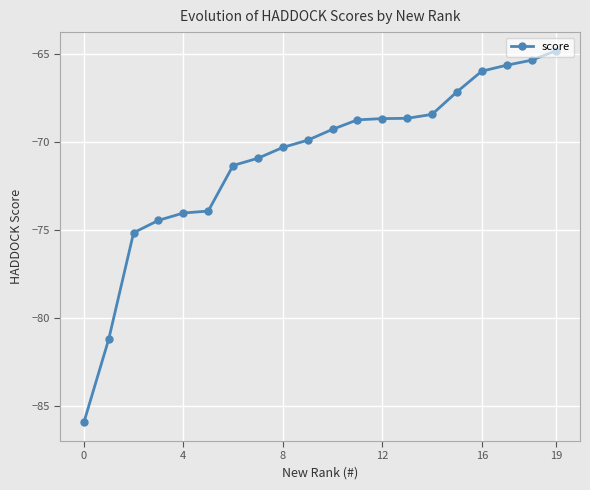

What is the value of the 6th point from the left?

-73.9